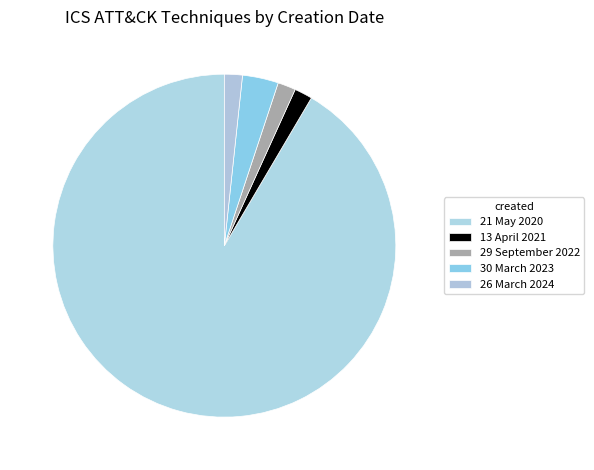

To the nearest percent, what portion does 26 March 2024 represent?

2%